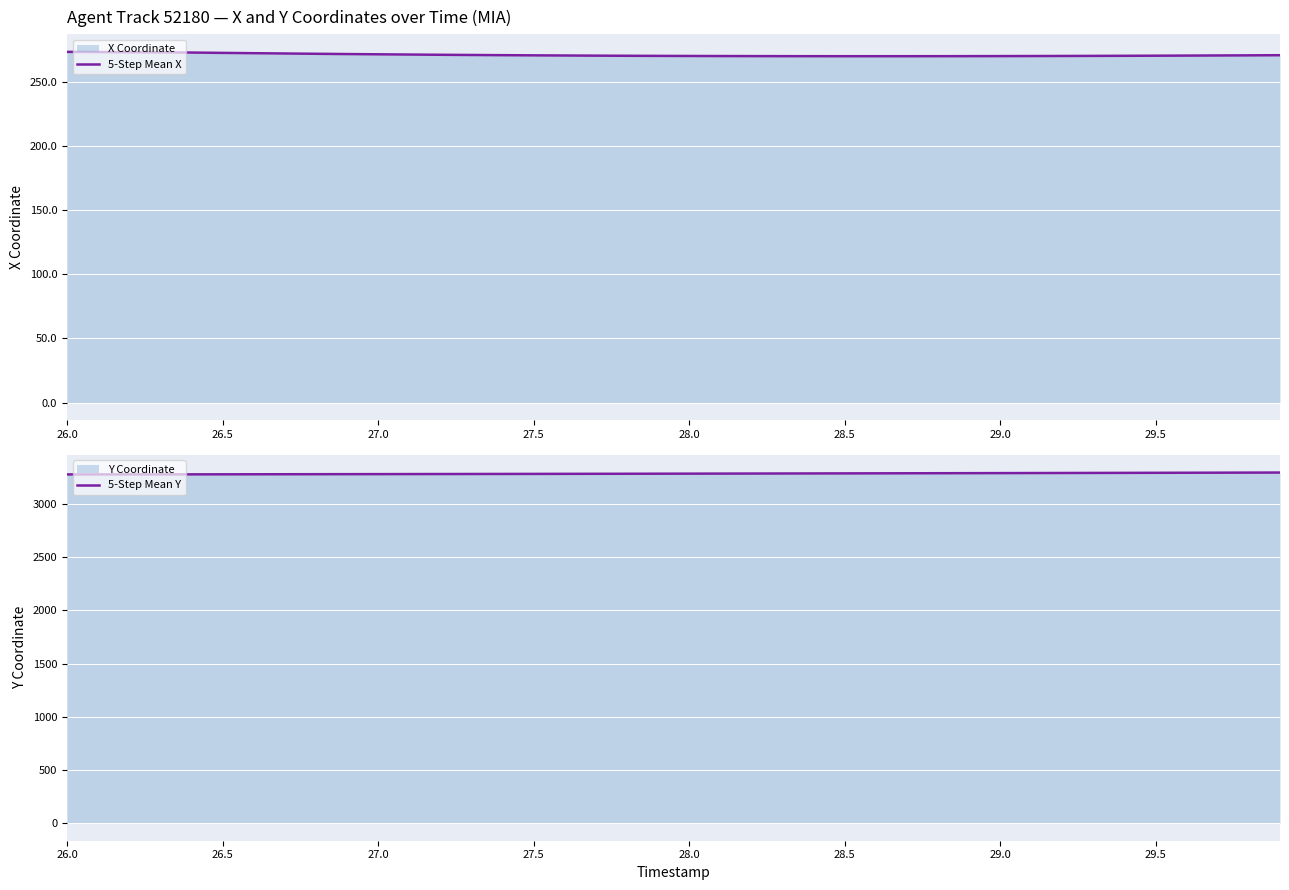

How many data points in 5-Step Mean X are above 270?

31